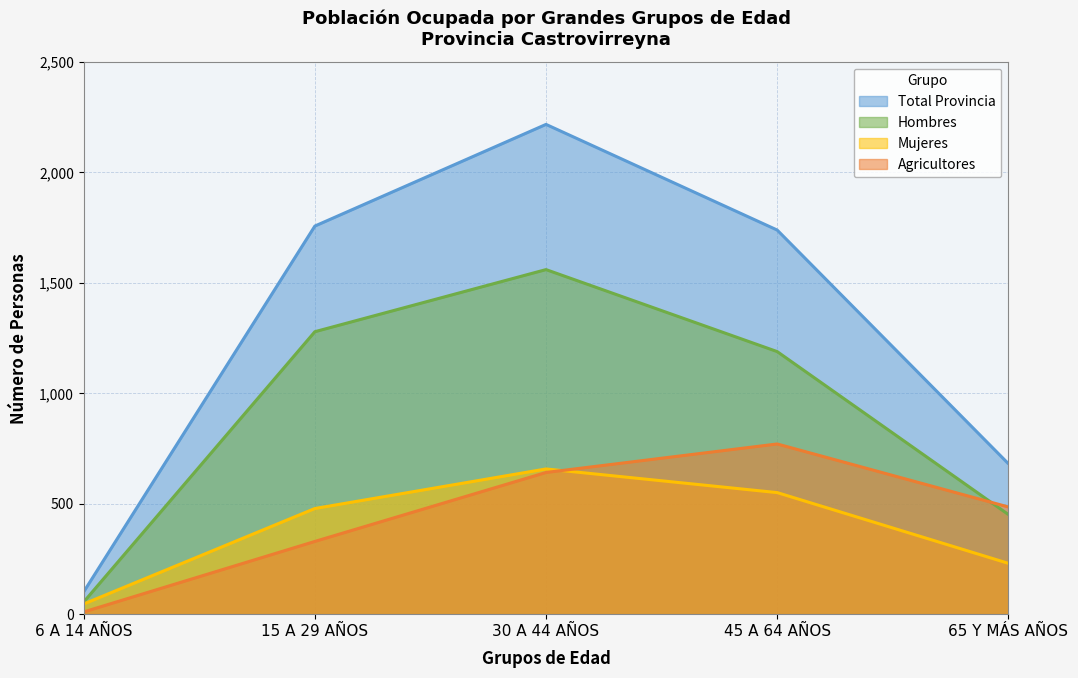

The Total Provincia series shows 681 at 65 Y MÁS AÑOS. True or false?

True